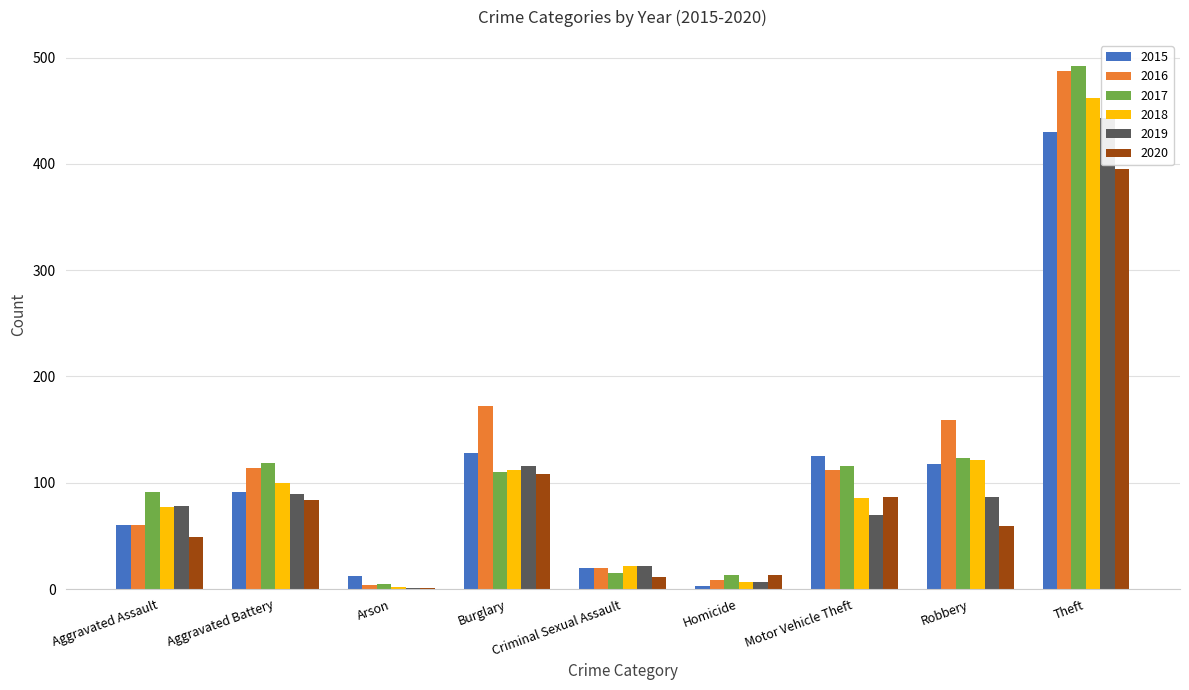

True or false: 2019 has a value of 89 at Aggravated Battery.

True